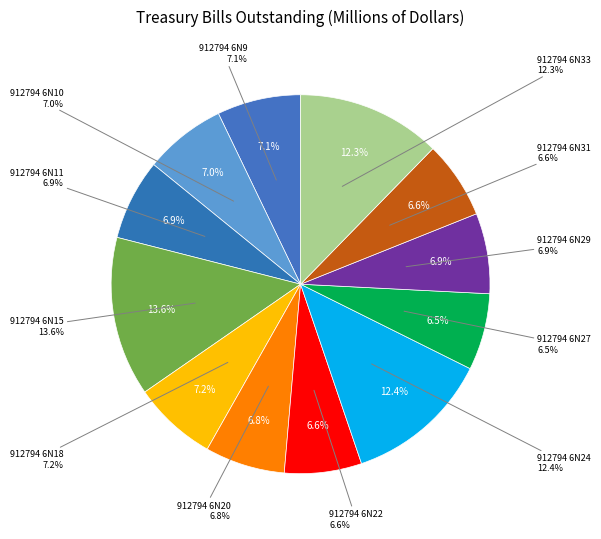

What percentage is the 912794 6N27 slice, to the nearest percent?

7%